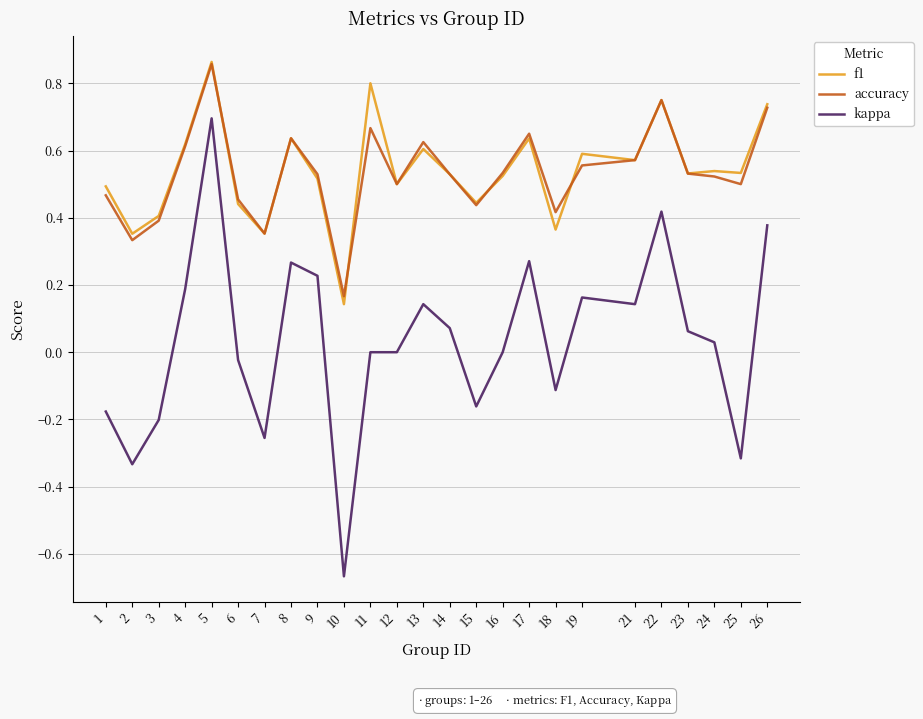

What are all the series names shown in the legend?

f1, accuracy, kappa